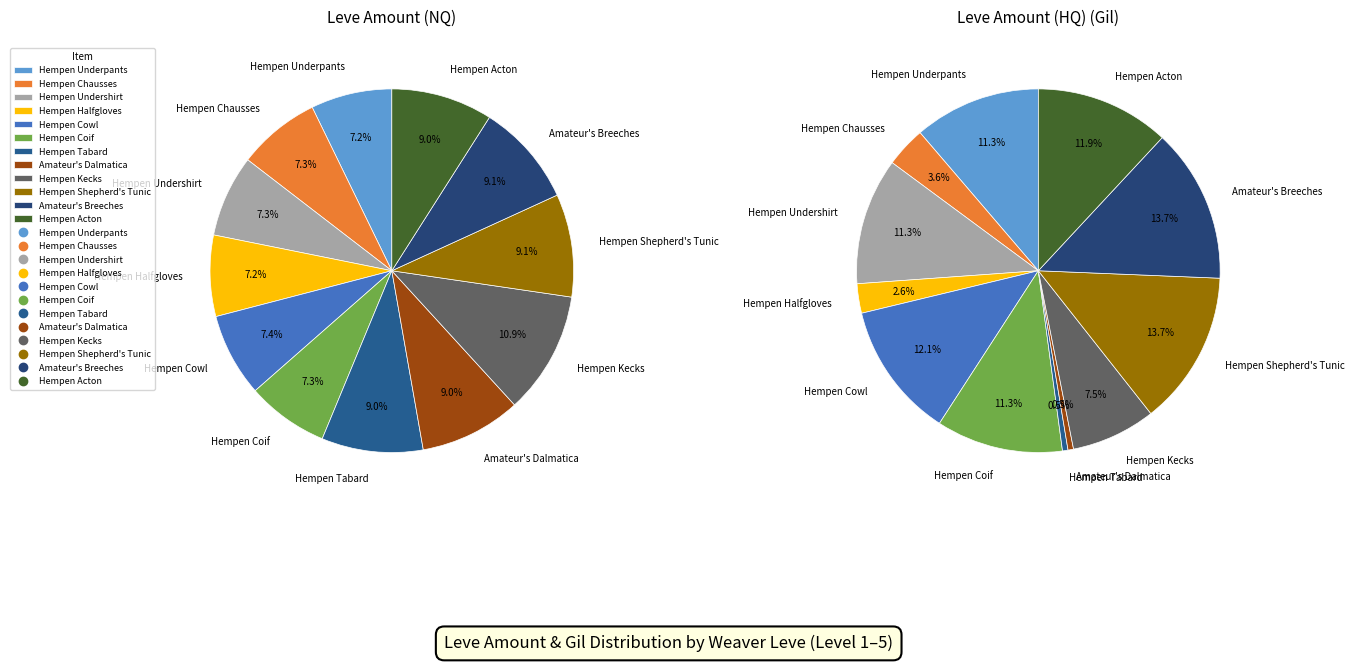

Which series has the largest range (max minus min)?

NQ